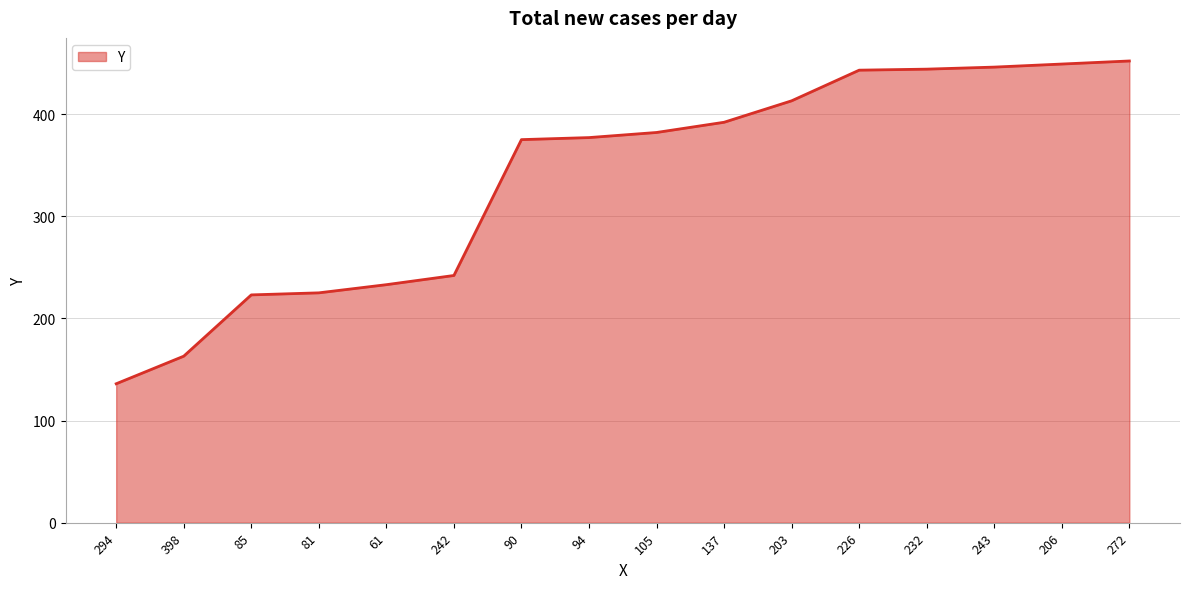

The chart shows a value of 233 at 61. True or false?

True